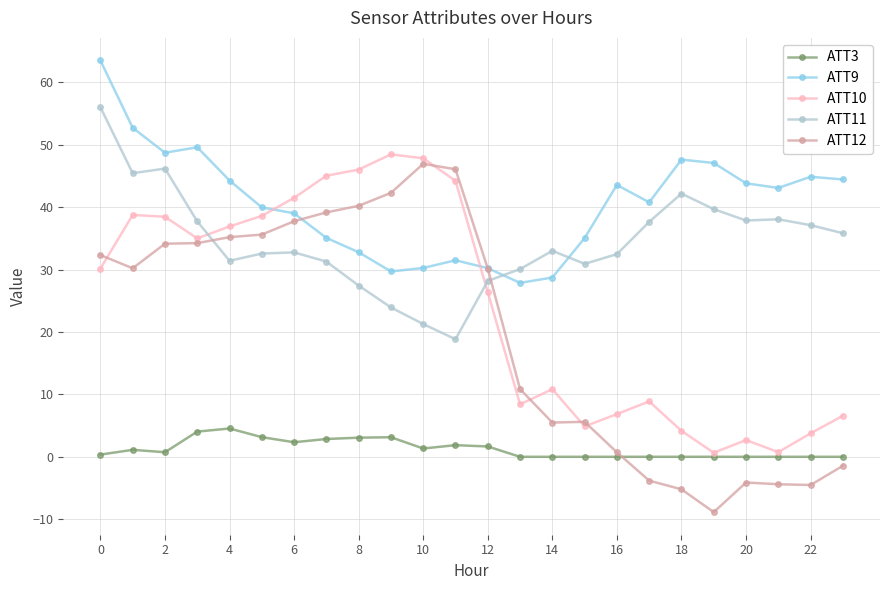

What is the difference between the second highest and second lowest values in the ATT9 series?

24.0